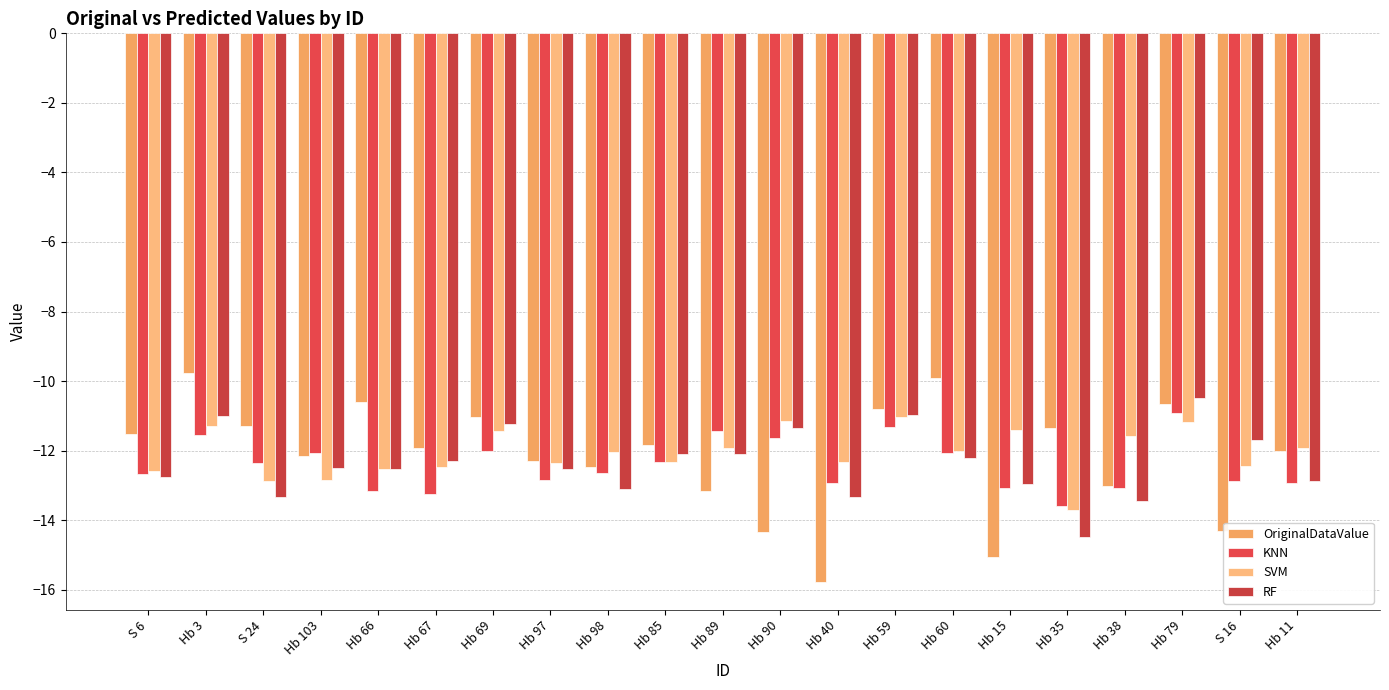

Between Hb 3 and Hb 67, which series saw the biggest shift?

OriginalDataValue